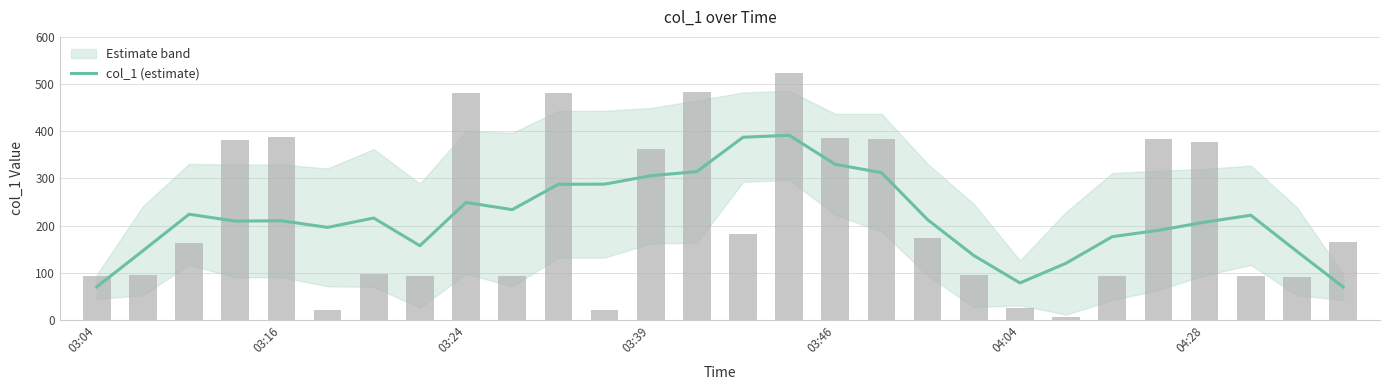

The value at 25 is 222.0. True or false?

True